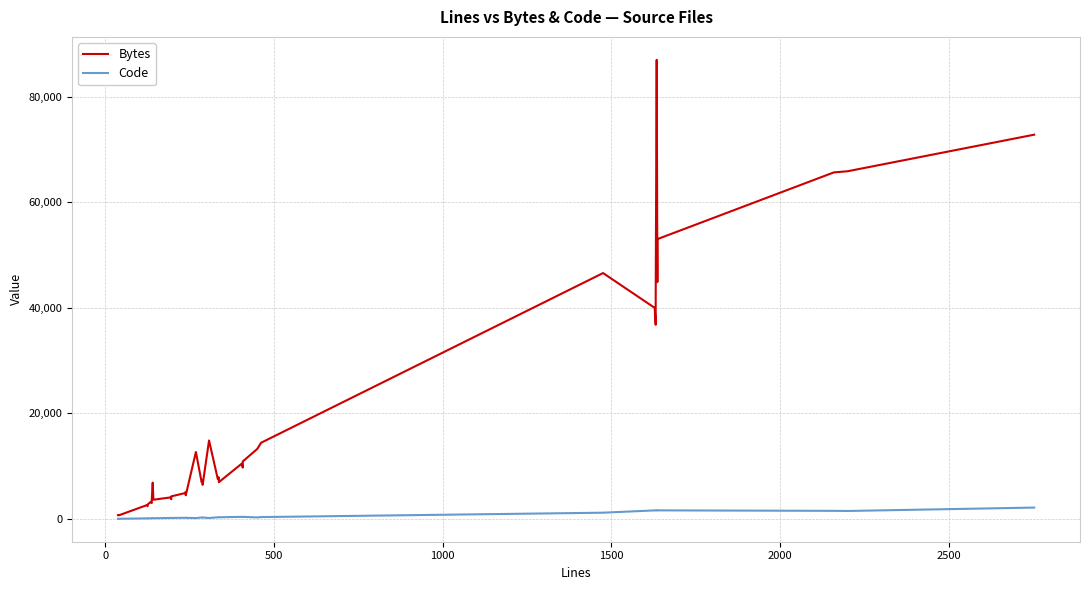

Which series has the largest total across all categories?

Bytes